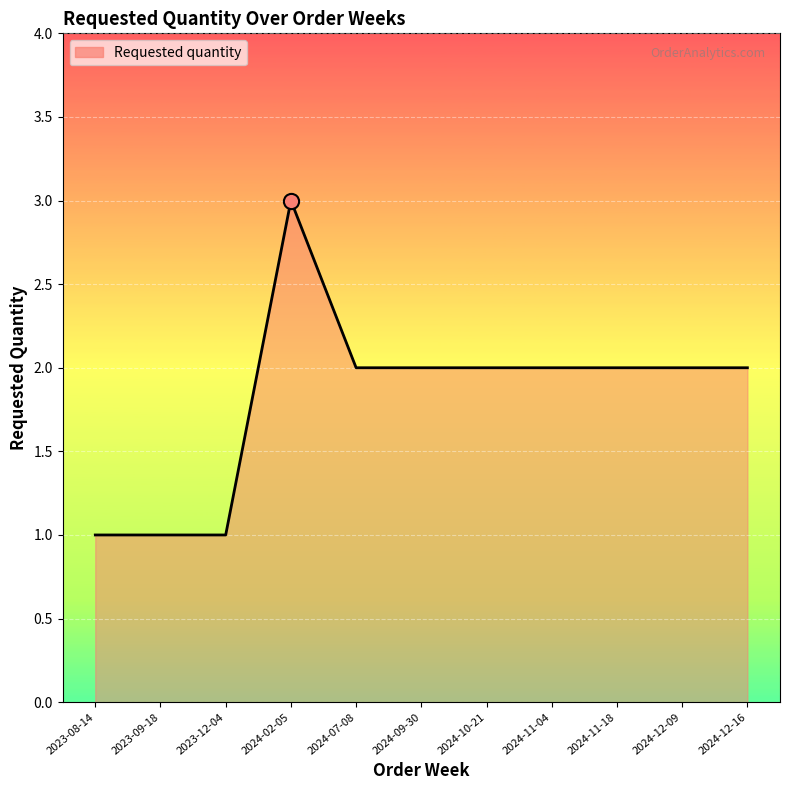

Approximately how many times larger is the value at 2023-08-14 compared to 2024-02-05?

0.3